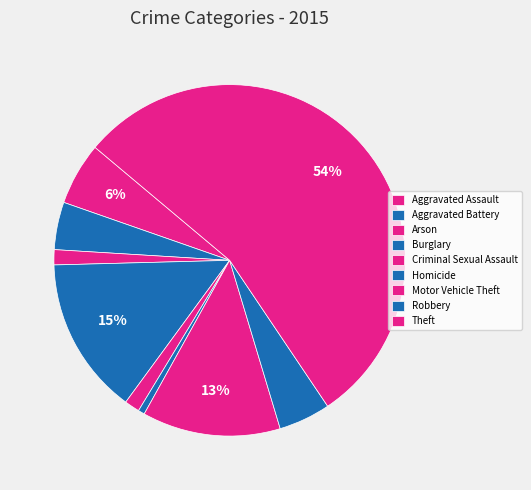

To the nearest percent, what percentage of the pie is Criminal Sexual Assault?

1%